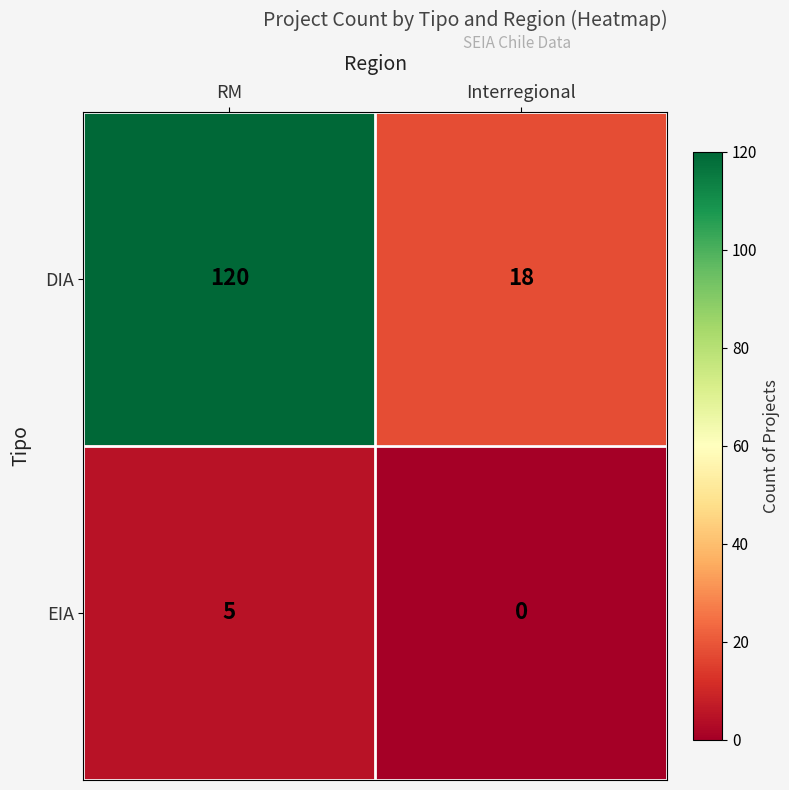

Rank the series by their average value, from lowest to highest.

EIA, DIA